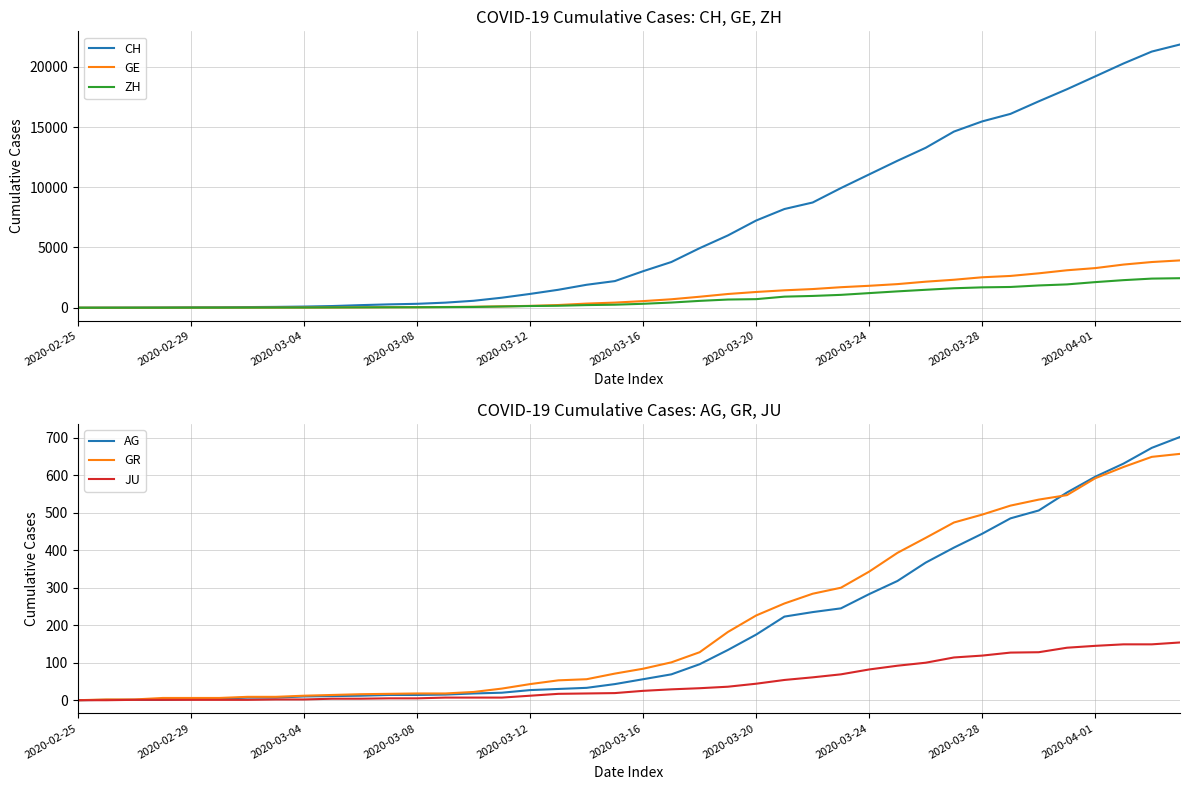

Reading right to left, transcribe all the data shown in this chart.

CH: 21855	21267	20278	19207	18141	17135	16094	15470	14625	13278	12200	11069	9935	8736	8194	7240	6002	4945	3796	3032	2211	1905	1490	1146	831	576	421	324	277	214	139	95	68	53	37	31	19	9	5	0
GE: 3928	3793	3582	3289	3109	2855	2638	2527	2322	2161	1960	1820	1703	1549	1445	1307	1139	911	701	549	425	343	224	153	112	79	59	44	42	29	20	15	13	10	9	8	4	1	1	0
ZH: 2450	2417	2289	2125	1936	1848	1722	1690	1616	1489	1357	1213	1067	978	919	711	679	568	429	326	250	218	163	140	101	62	49	40	34	29	23	15	13	10	7	6	2	2	0	0
AG: 702	673	631	596	554	506	485	444	407	367	318	283	245	235	223	175	134	96	69	56	43	33	30	27	20	18	15	14	14	12	11	10	7	7	4	3	1	1	1	0
GR: 657	649	622	592	547	535	519	495	474	433	393	343	300	284	258	226	182	128	101	84	71	56	53	43	31	22	18	18	17	16	14	12	9	9	6	6	6	2	2	0
JU: 154	149	149	145	140	128	127	119	114	100	92	82	69	61	54	44	36	32	29	25	19	18	17	12	7	7	7	5	5	4	4	2	2	1	1	1	1	1	0	0